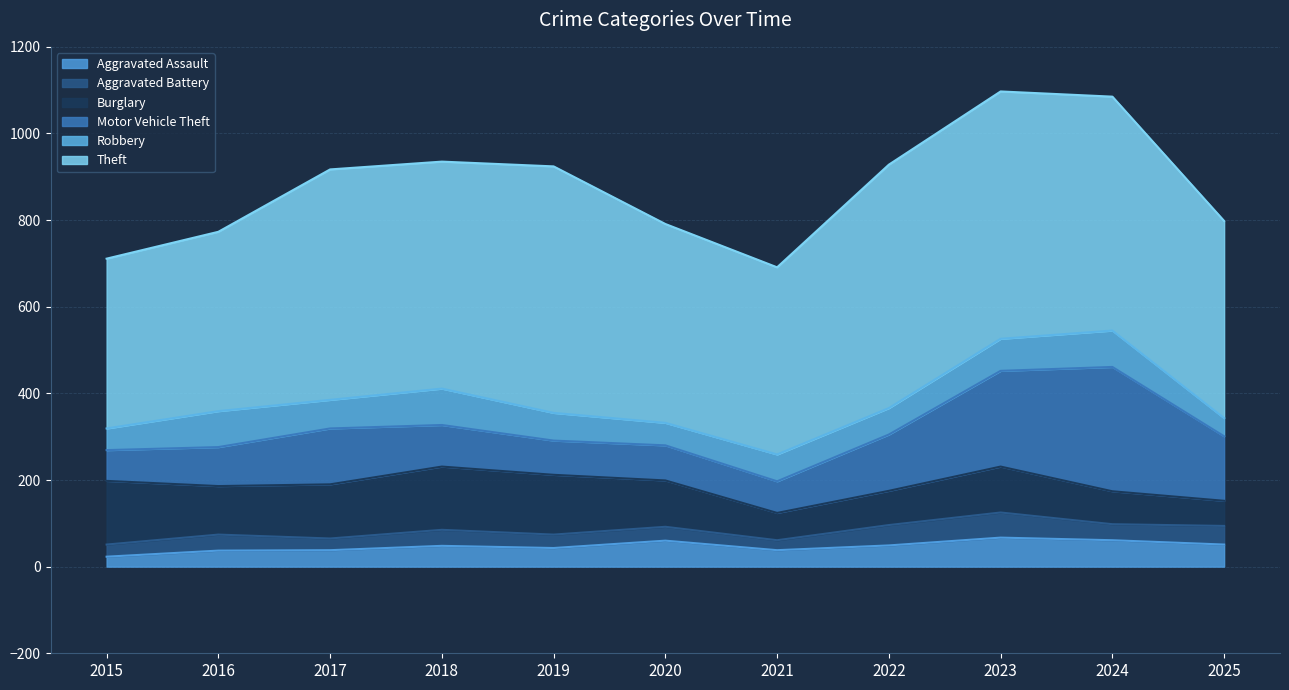

Which series has the largest range (max minus min)?

Motor Vehicle Theft